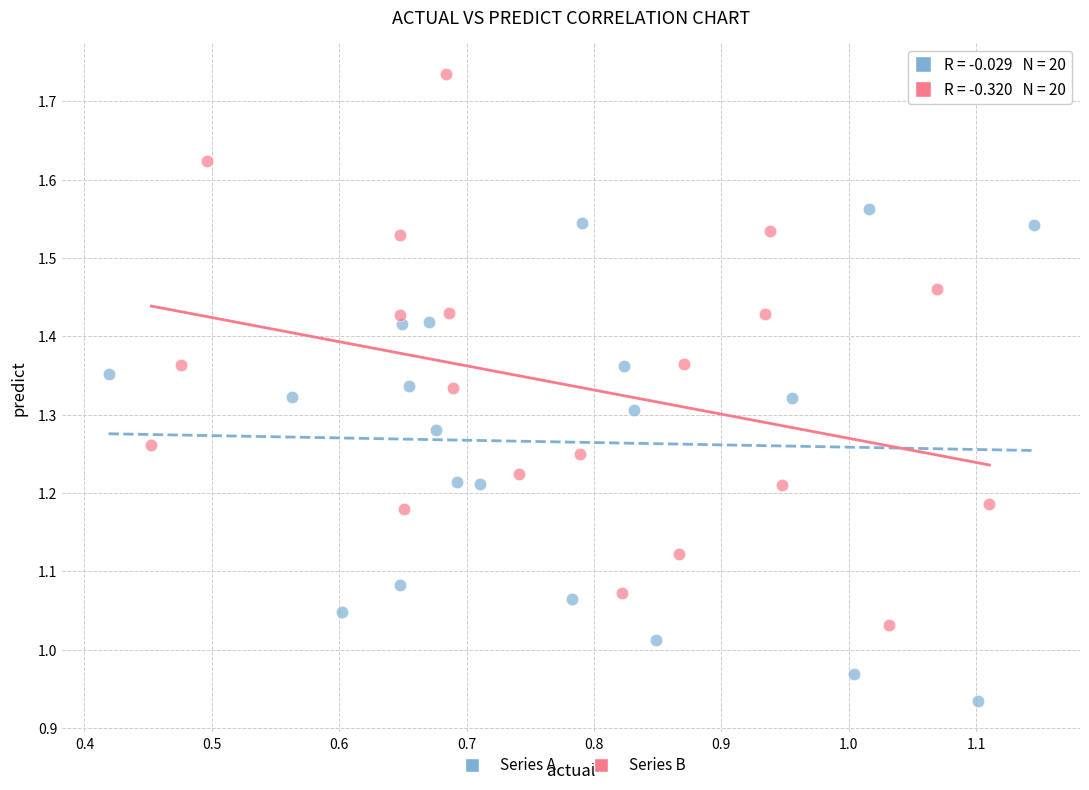

Which series has the largest Y range (max minus min)?

Series B